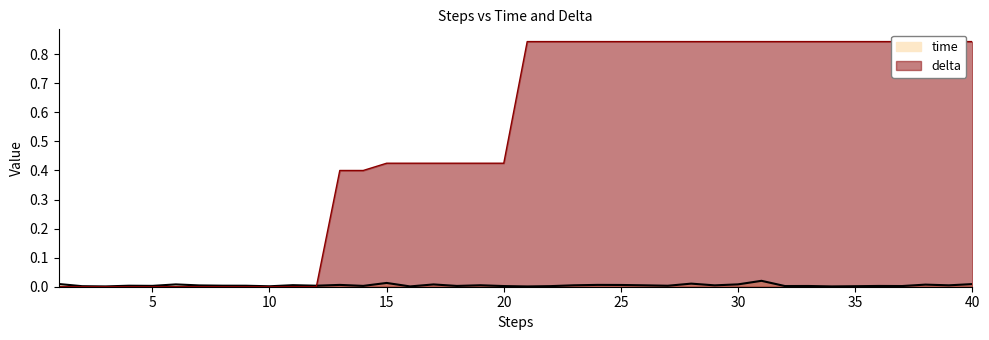

What is the difference between the maximum and minimum values in the delta series?

0.8